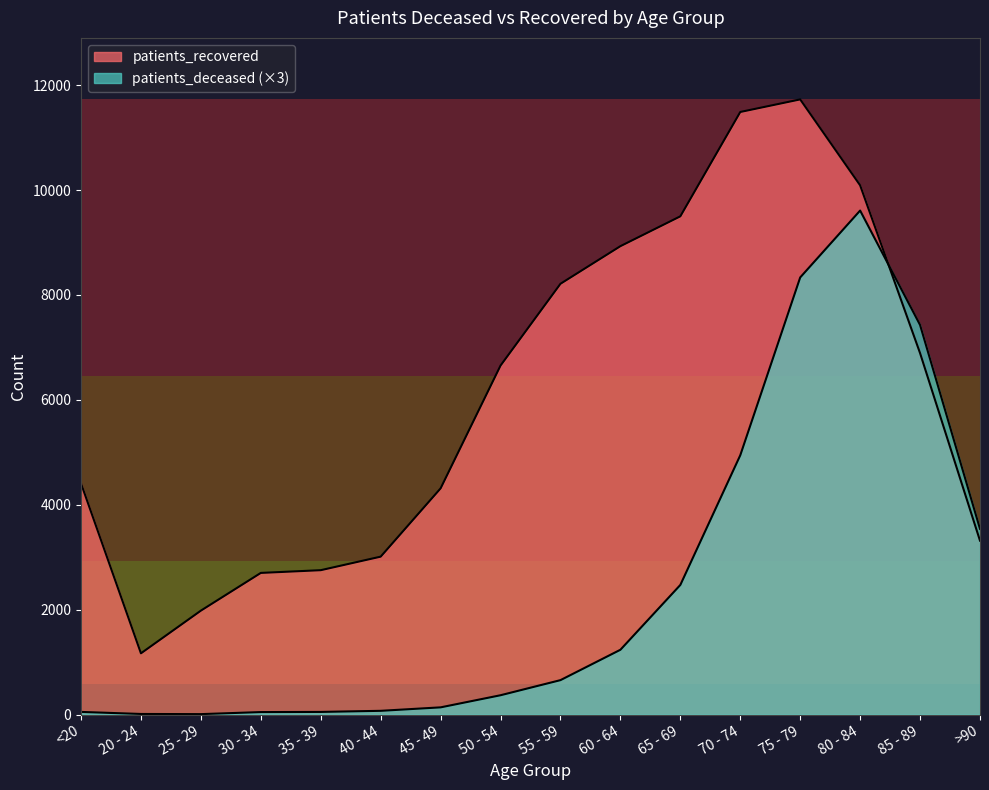

The patients_recovered series shows 3316 at >90. True or false?

True